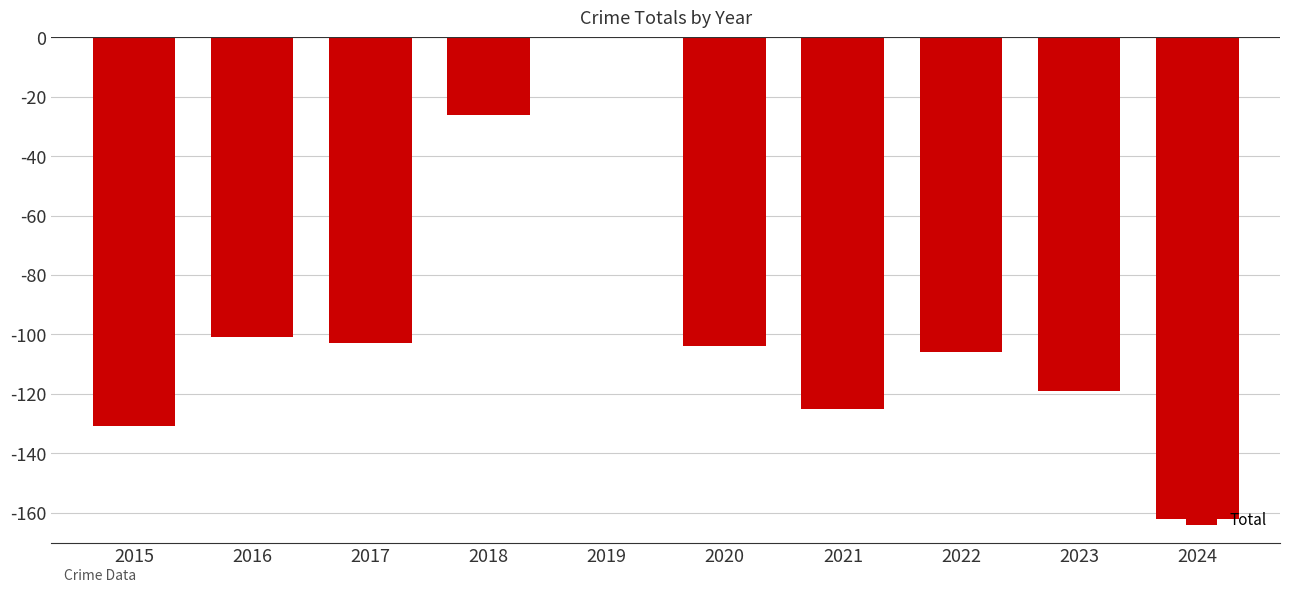

Between 2023 and 2024, which is larger?

2023